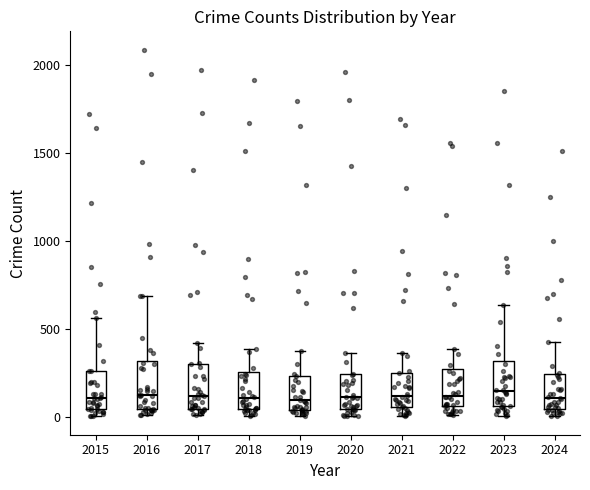

Reading left to right, transcribe this box plot: for each box, give where its median line is, the range the box spans, and where its two whiskers end, as read against the y-axis. The values are not printed on the chart, so give them approximately, as read against the axis.

2015: median 100, box 50 to 250, whiskers 0 to 550
2016: median 150, box 50 to 300, whiskers 0 to 700
2017: median 100, box 50 to 300, whiskers 0 to 400
2018: median 100, box 50 to 250, whiskers 0 to 400
2019: median 100, box 50 to 250, whiskers 0 to 400
2020: median 100, box 50 to 250, whiskers 0 to 350
2021: median 100, box 50 to 250, whiskers 0 to 350
2022: median 100, box 50 to 250, whiskers 0 to 400
2023: median 150, box 50 to 300, whiskers 0 to 650
2024: median 100, box 50 to 250, whiskers 0 to 450